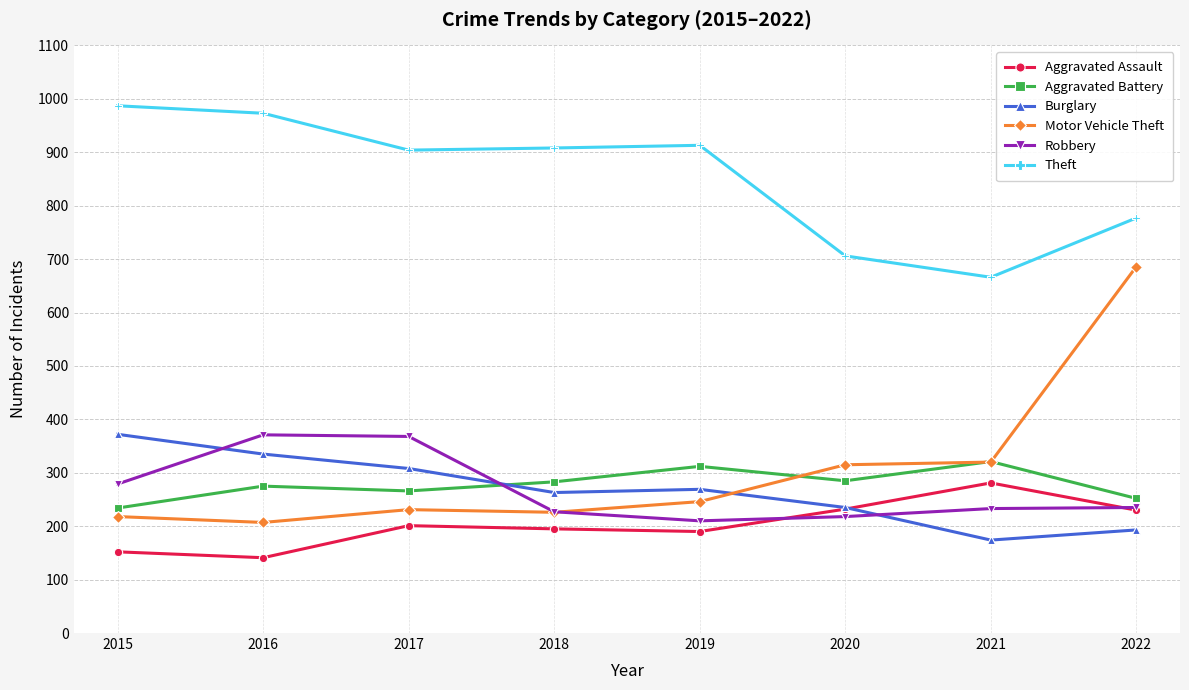

True or false: Motor Vehicle Theft and Theft intersect in this chart.

False